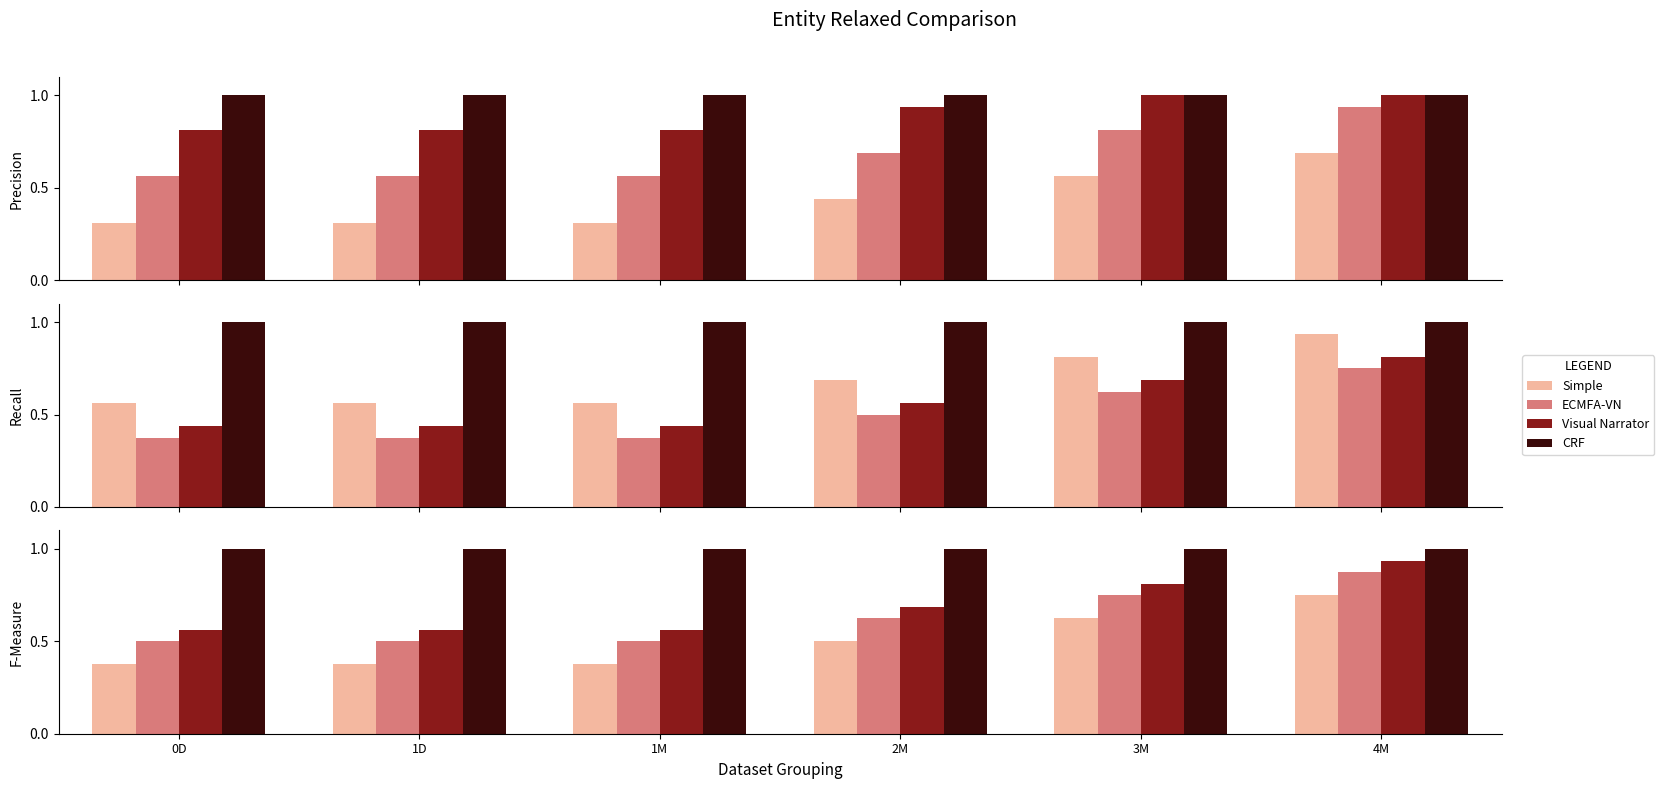

Rank the categories by Simple value from highest to lowest.

4M, 3M, 2M, 0D, 1D, 1M